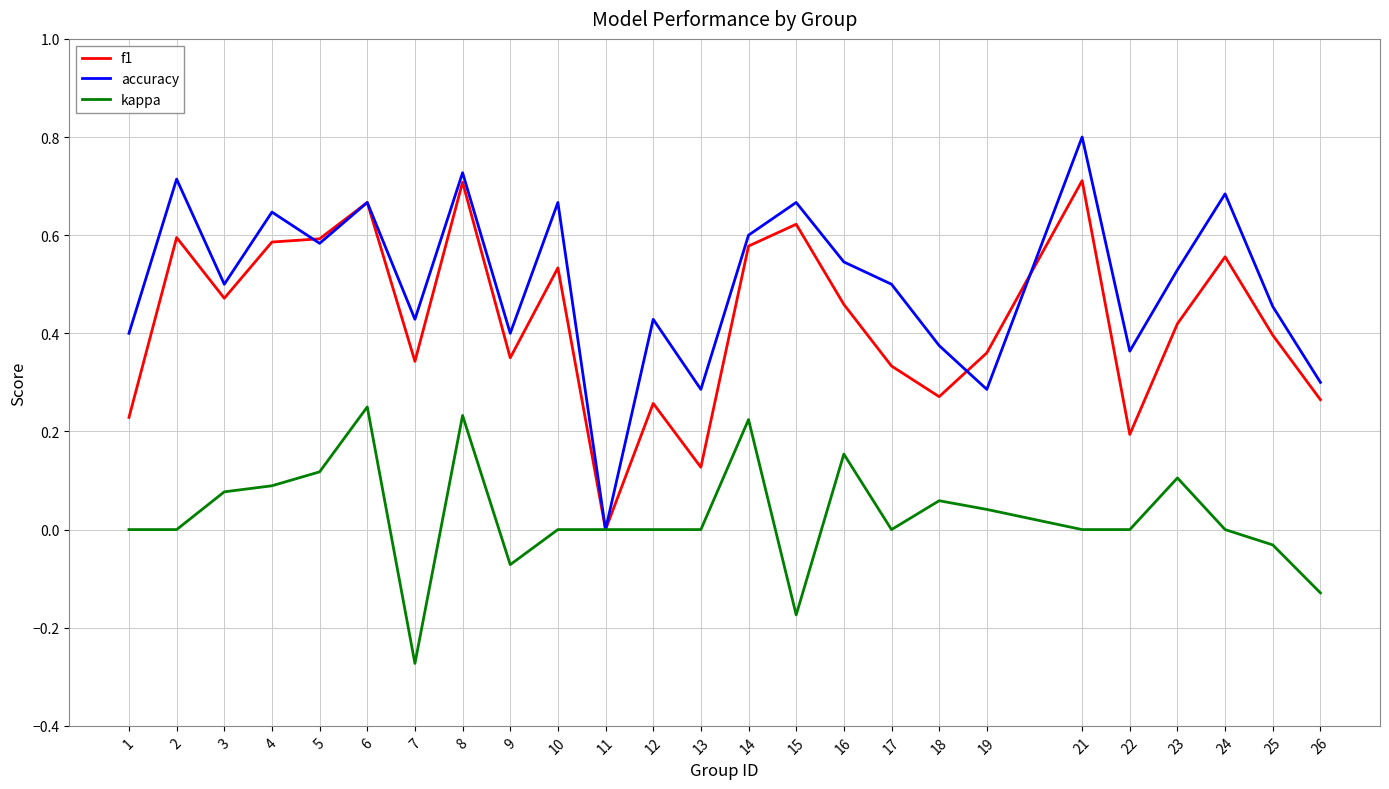

Between 5 and 9, which series saw the biggest shift?

f1